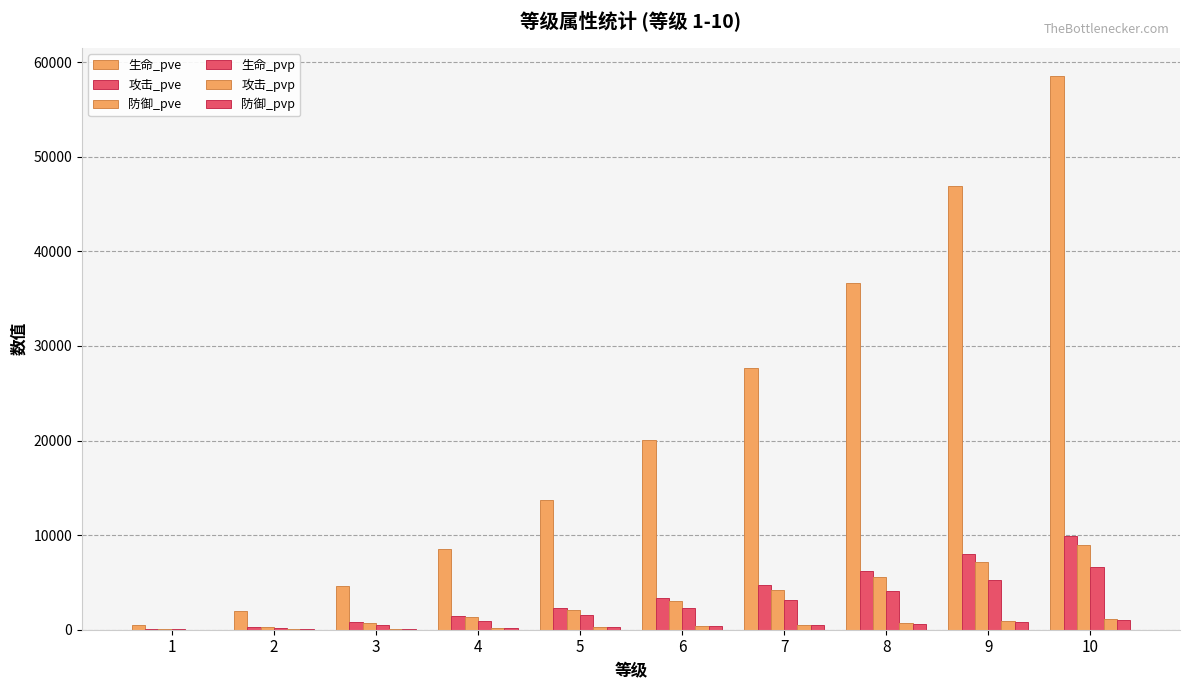

At which category is the sum across all series the highest?

10